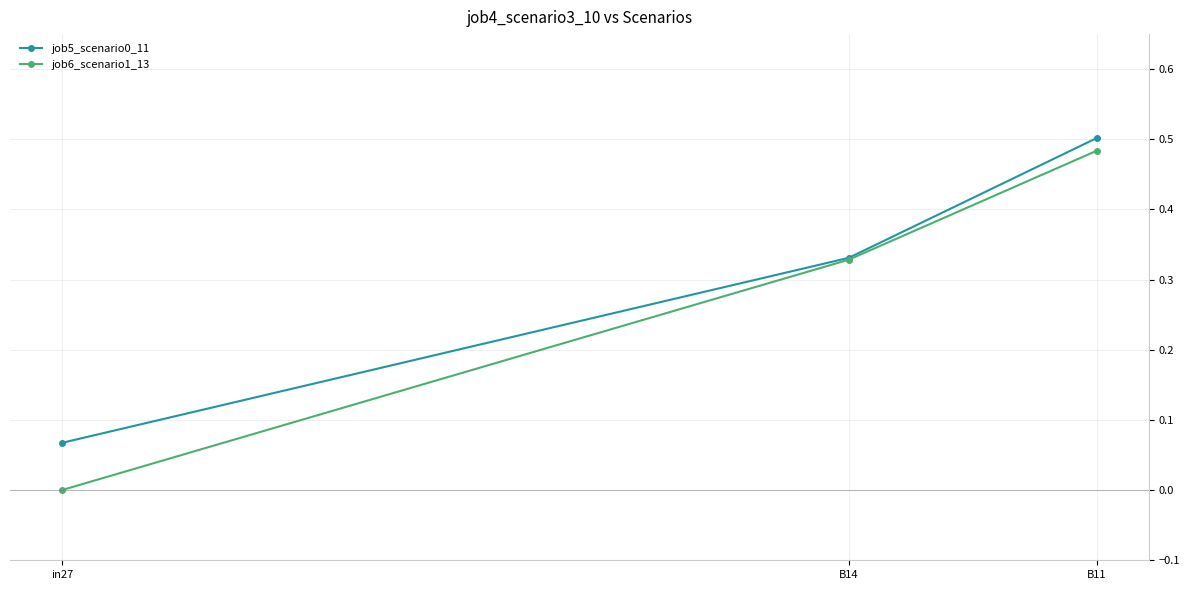

How many lines are shown in the chart?

2